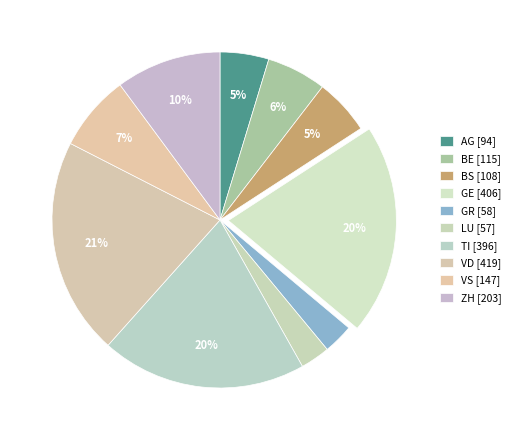

Count the number of slices in the pie.

10